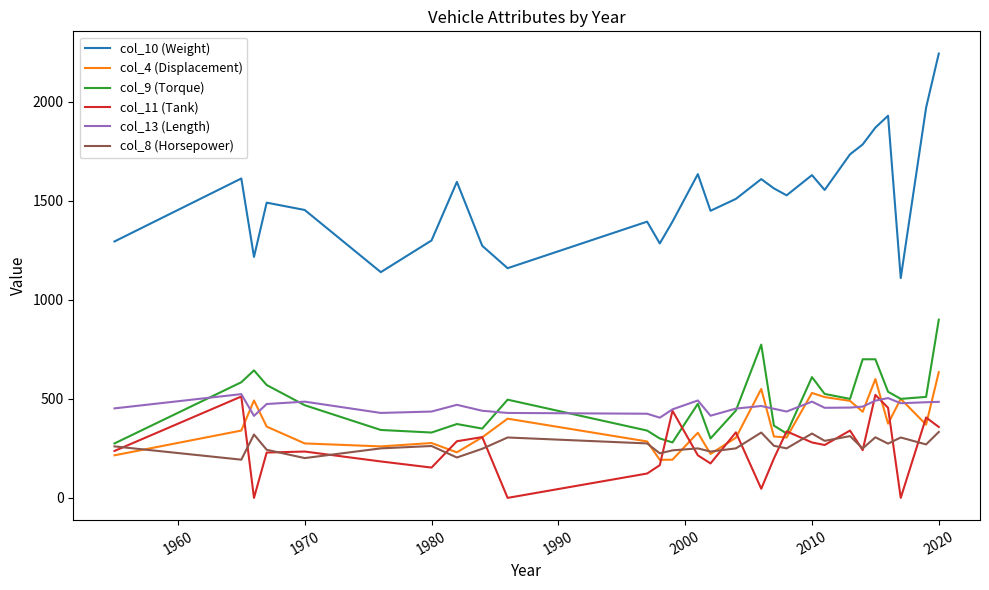

Which series has the largest total across all categories?

col_10 (Weight)